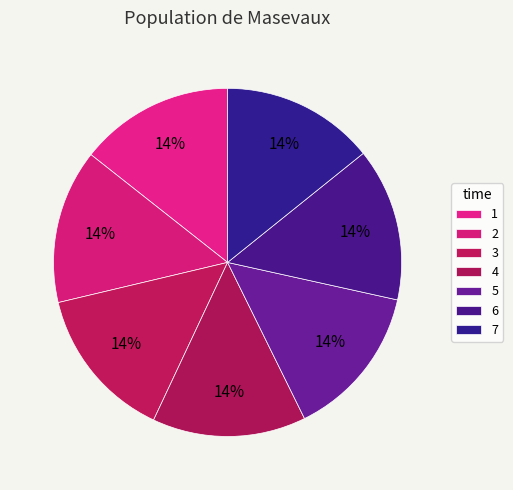

Count the number of slices in the pie.

7